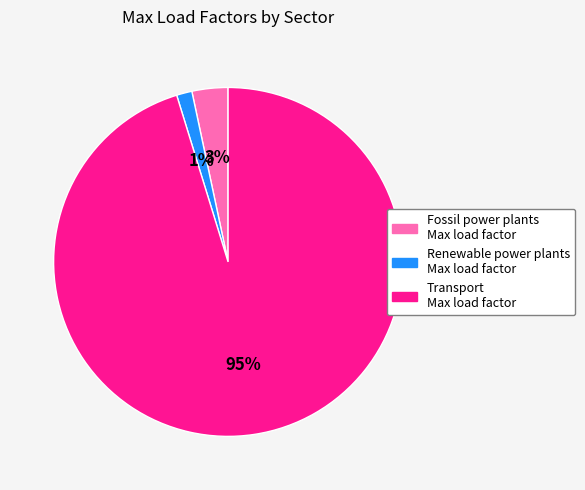

What percentage is the Renewable power plants Max load factor slice, to the nearest percent?

1%